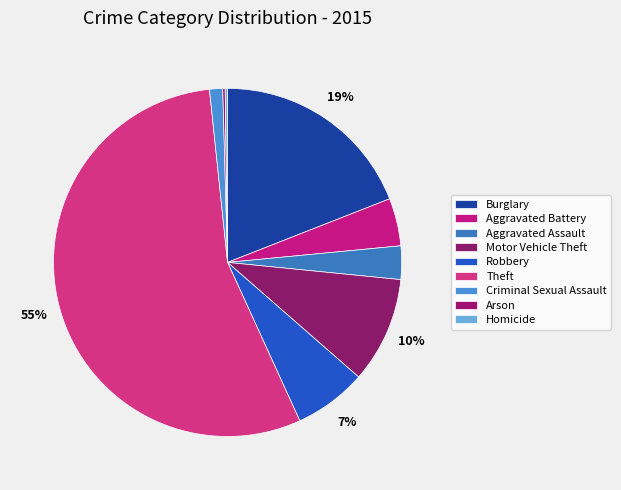

To the nearest percent, what is the difference between the Homicide and Criminal Sexual Assault slice percentages?

1%